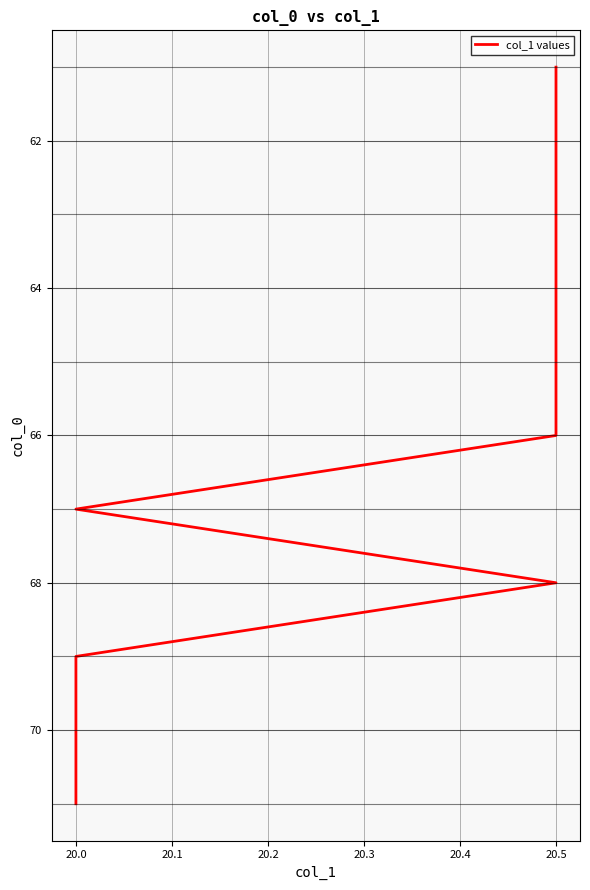

What is the value of the 3rd point from the left?

63